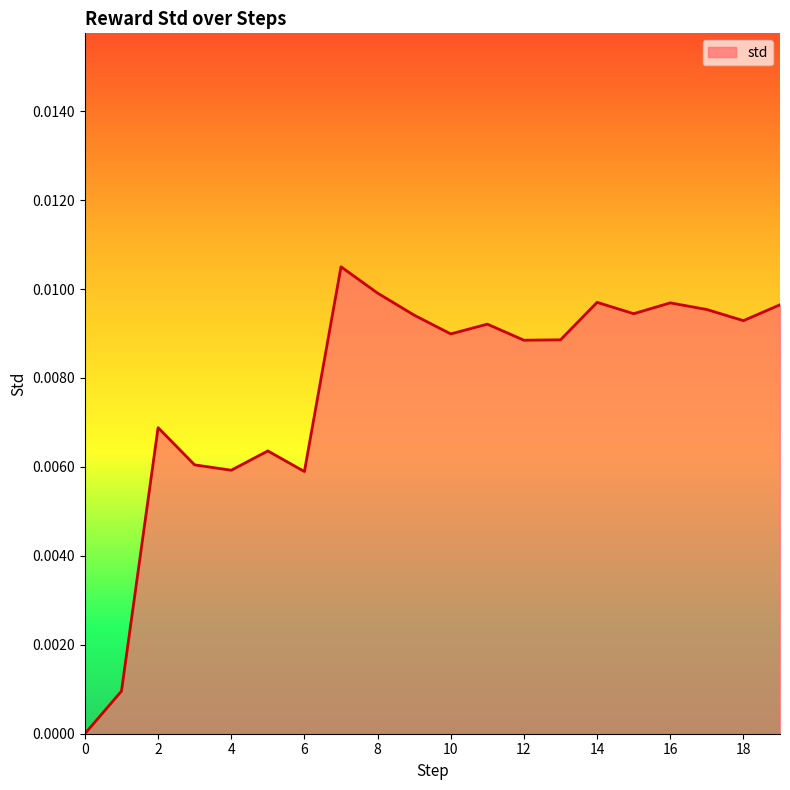

The value at 0 is 0.0. True or false?

True